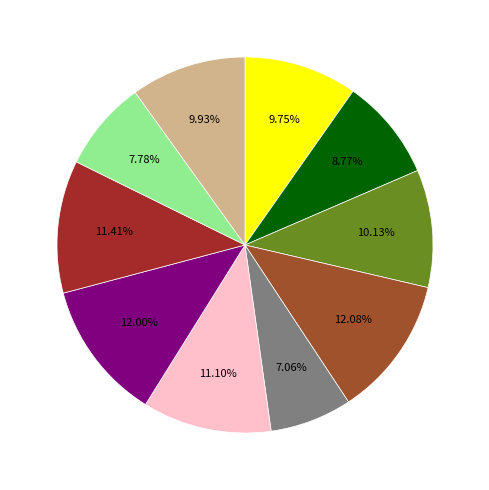

Does any single category account for the majority?

No